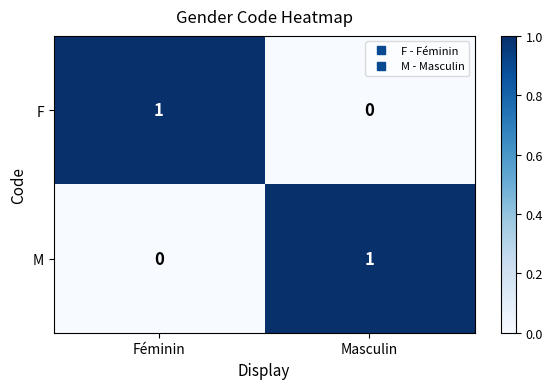

At how many categories does at least one series exceed 0?

2